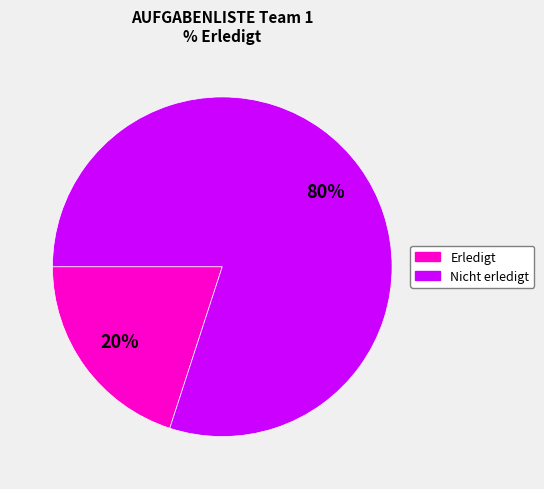

How many segments does this pie chart have?

2